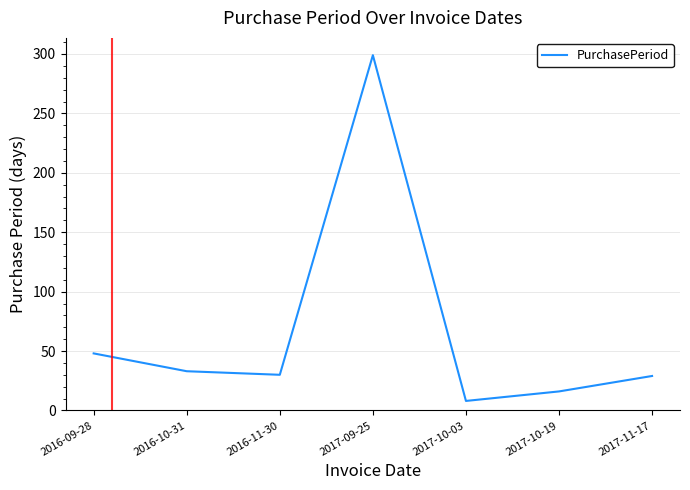

What is the sum of all values?

463